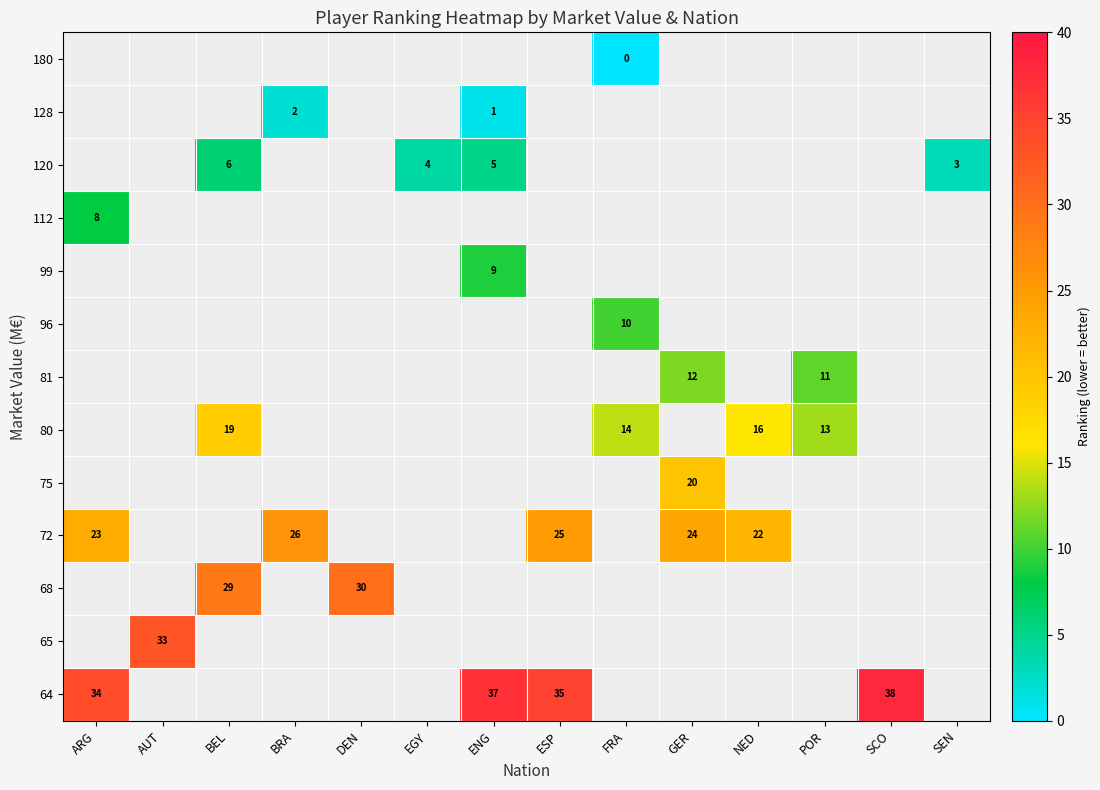

The value of 120 at EGY is 6. True or false?

False